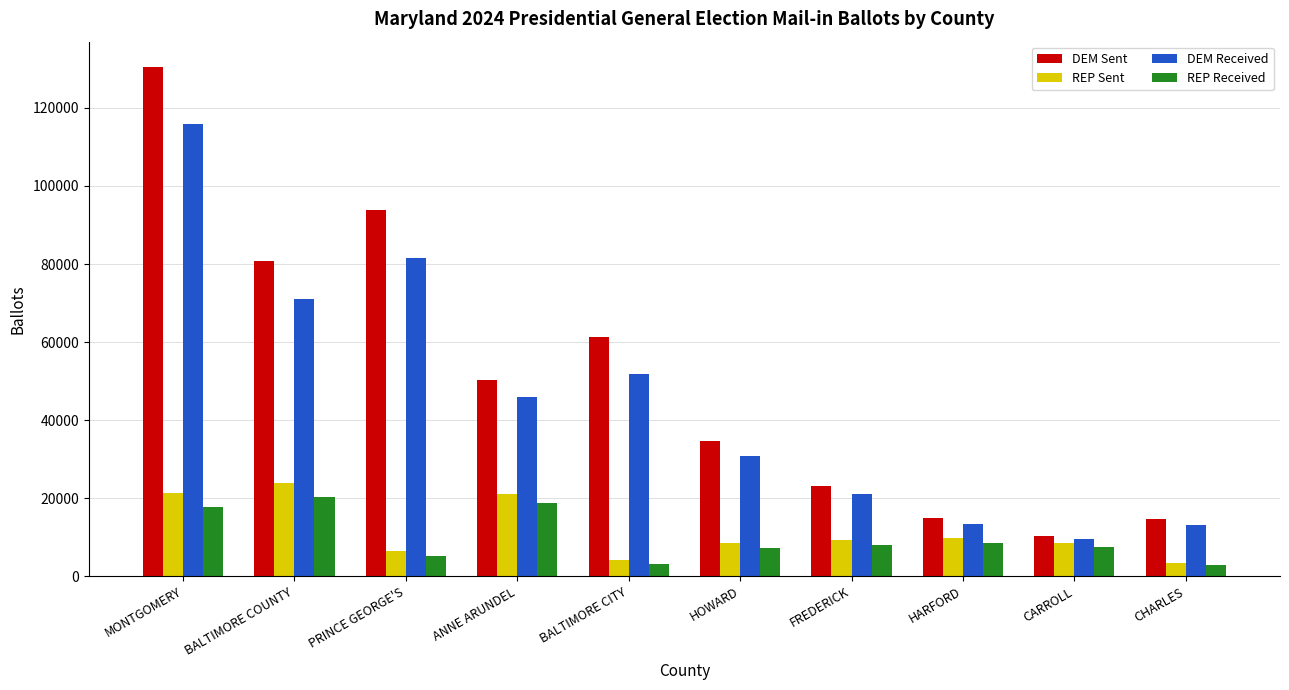

At which category is the sum across all series the highest?

MONTGOMERY